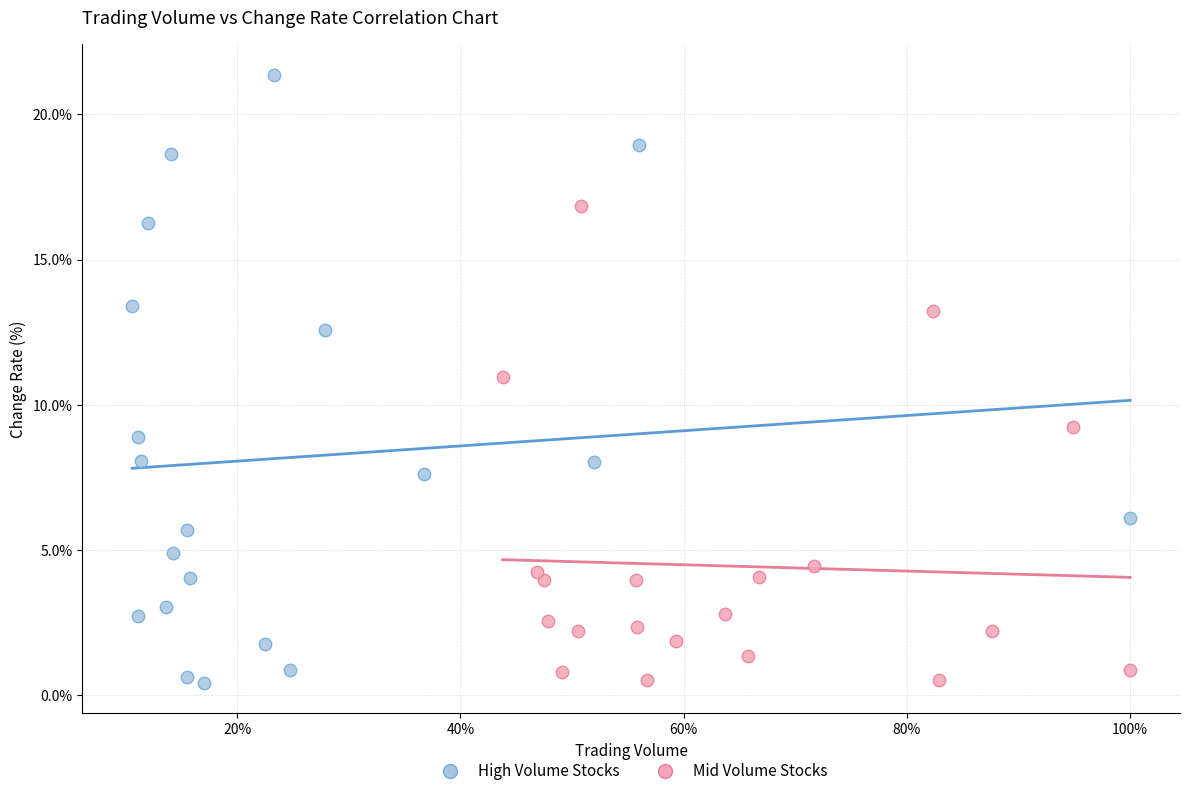

Which series has the widest spread of Y values?

High Volume Stocks